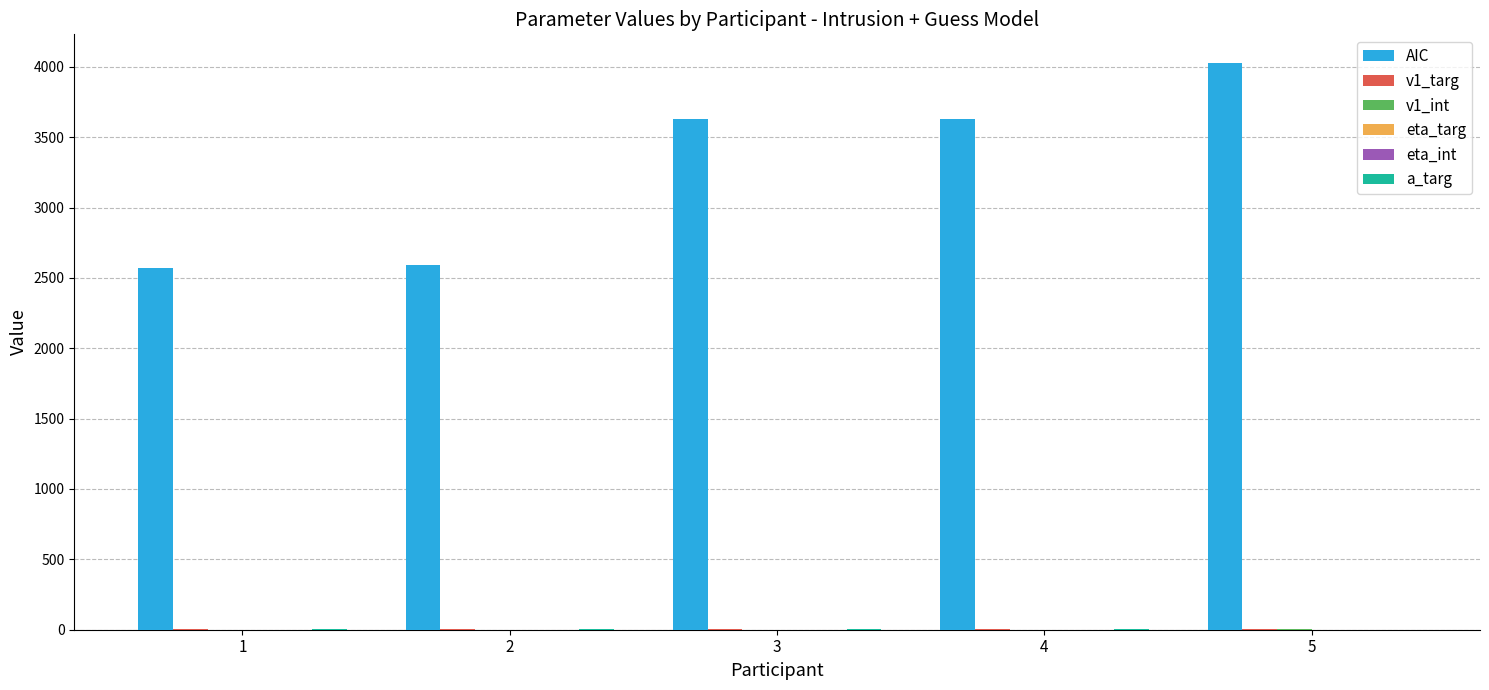

Which series has the widest spread of values?

AIC